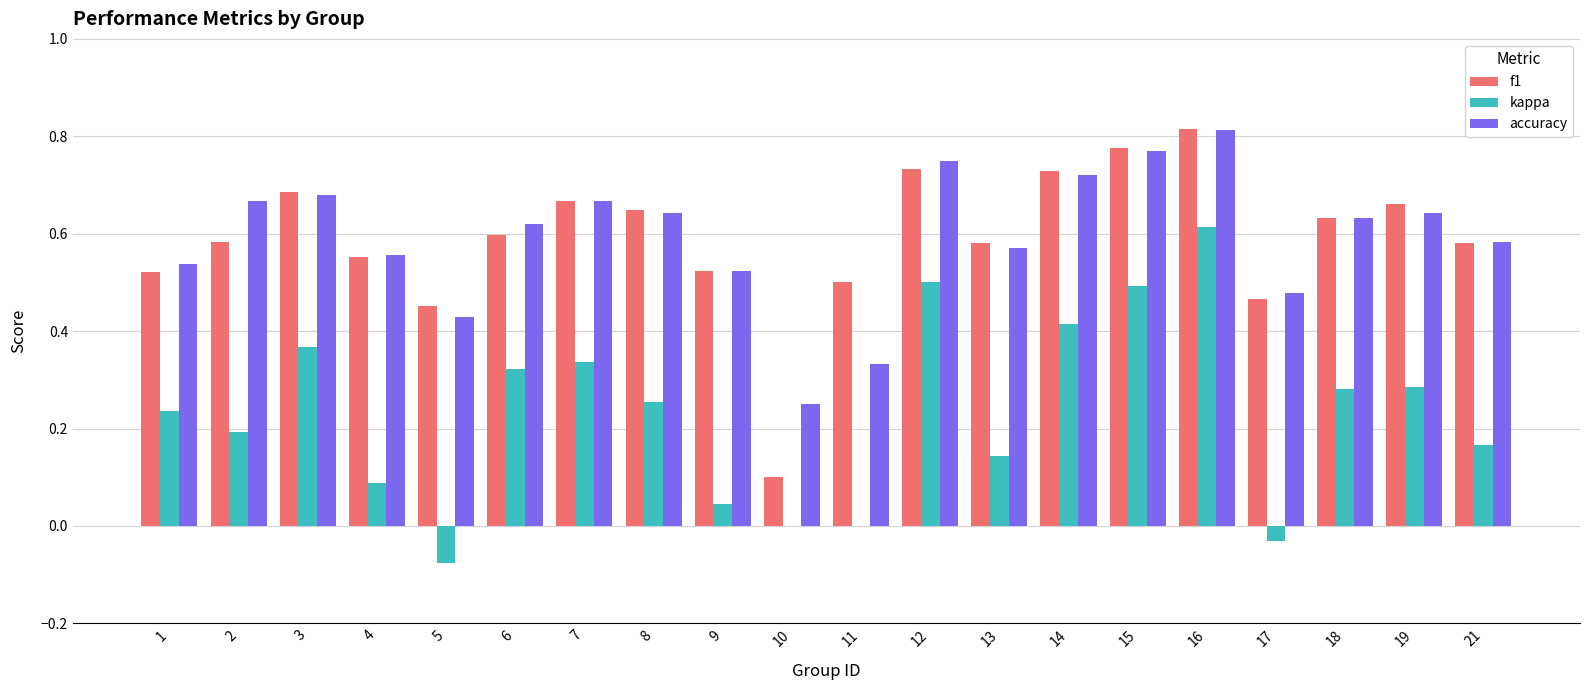

Is it true that kappa equals 0.2 at 18?

False